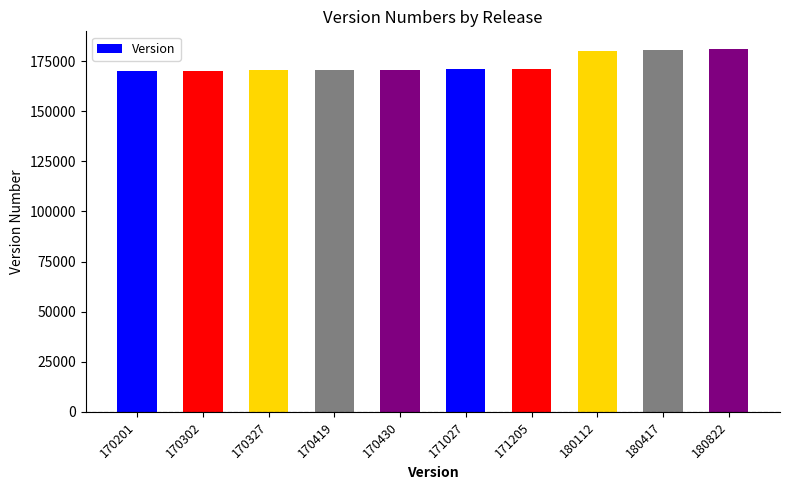

What is the ratio of the value at 180417 to the value at 170419?

1.1